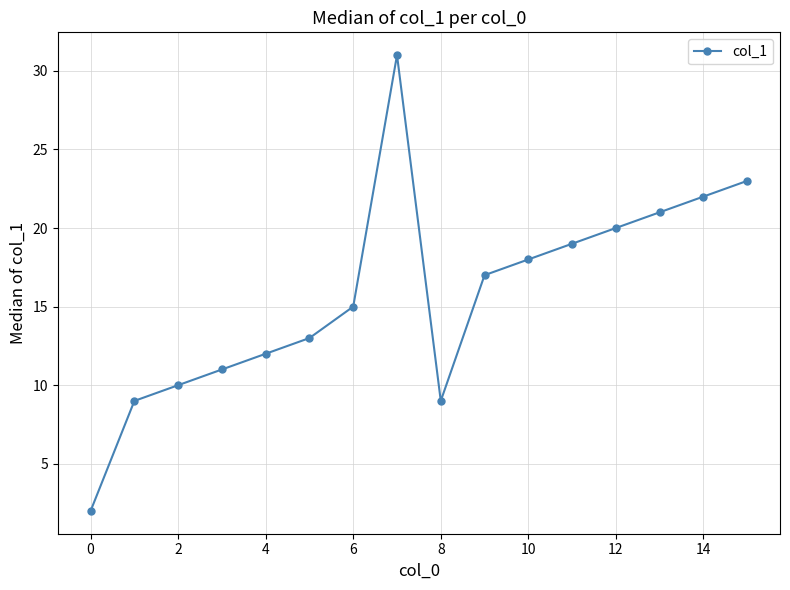

True or false: there are more than 1 points higher than both neighbors.

False